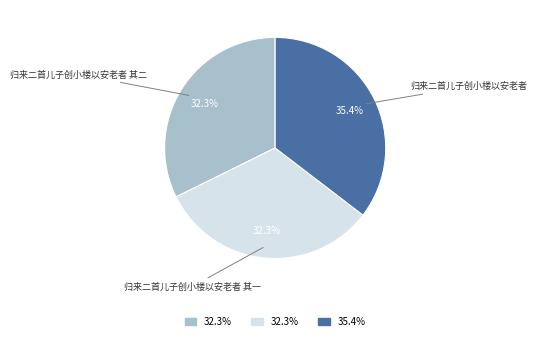

Which slice is the largest?

归来二首儿子创小楼以安老者